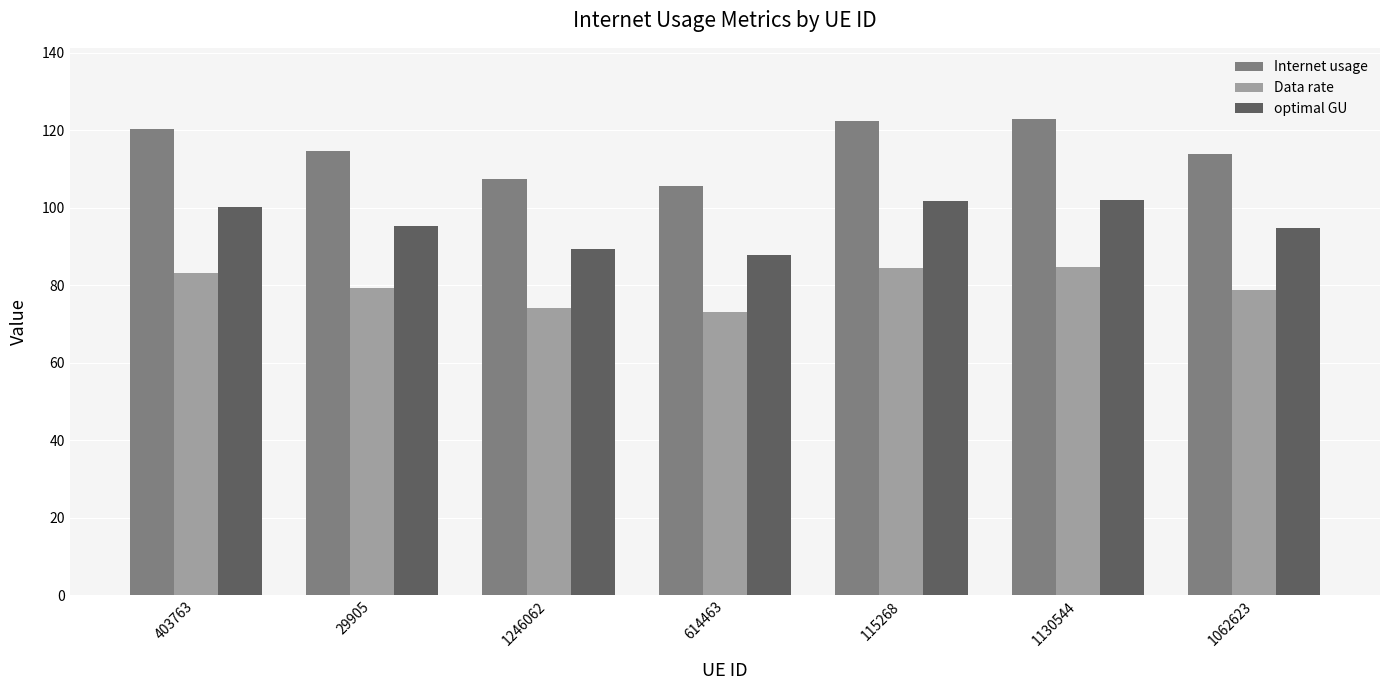

What position from the right is 29905?

6